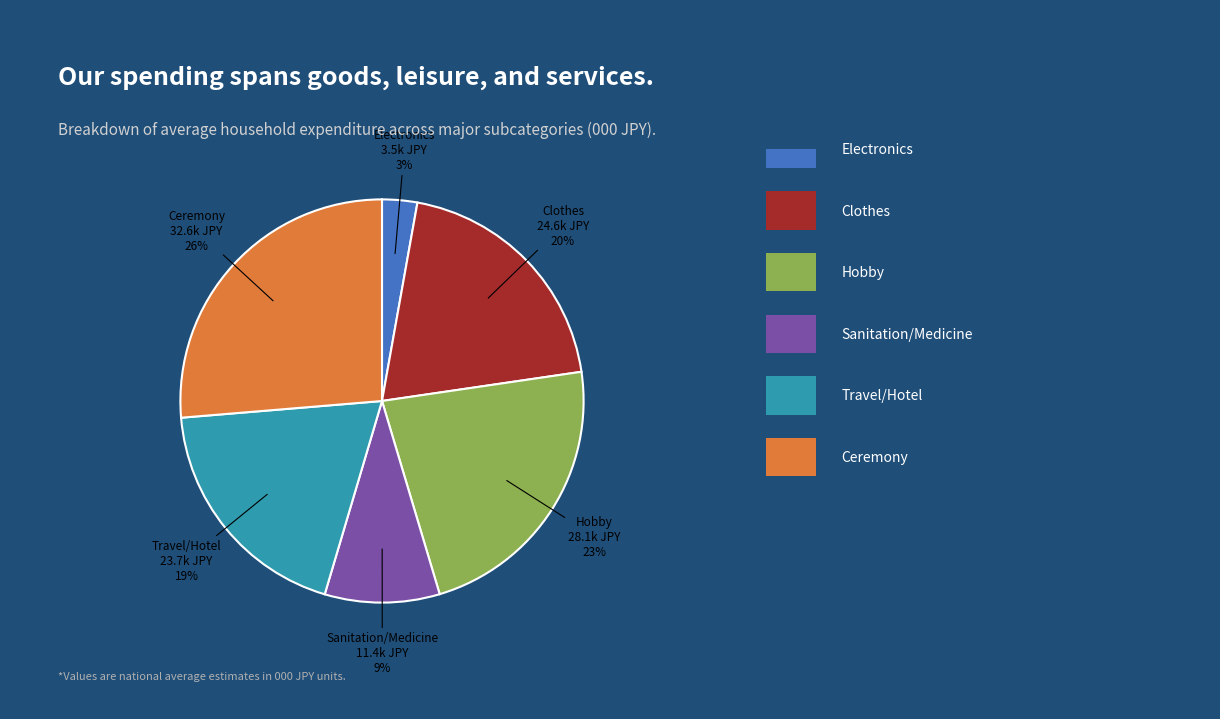

To the nearest percent, what is the average slice percentage?

17%